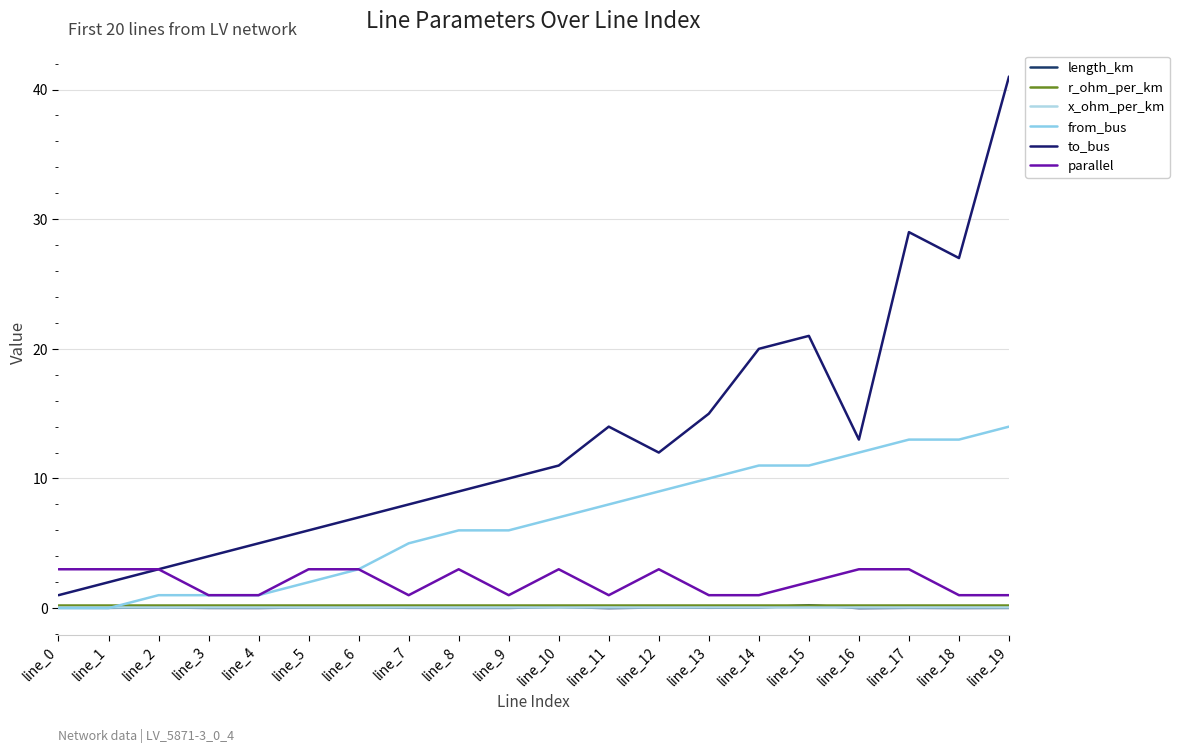

How many series are shown in this chart?

6